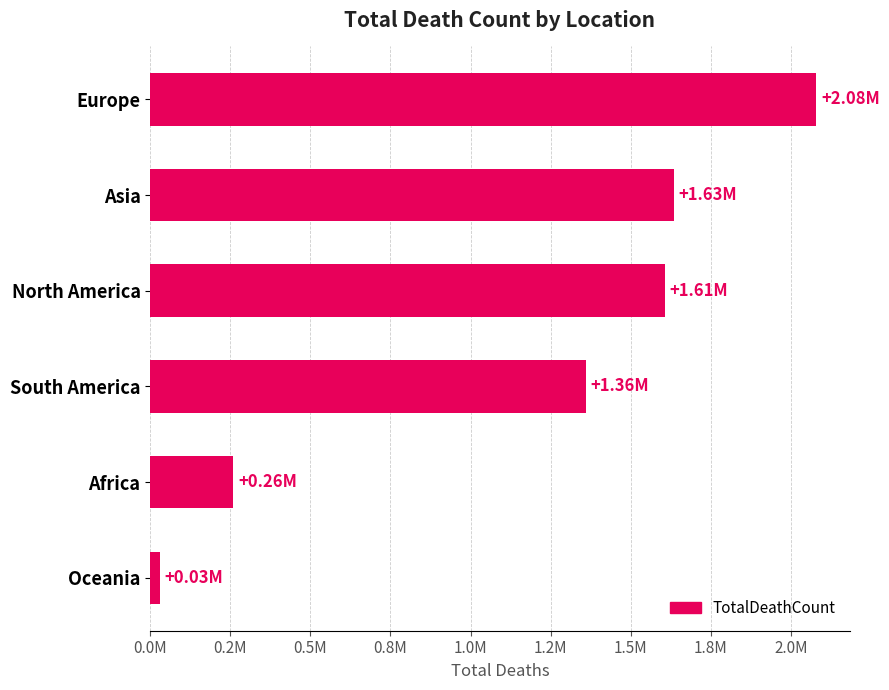

Does the chart contain any negative values?

No